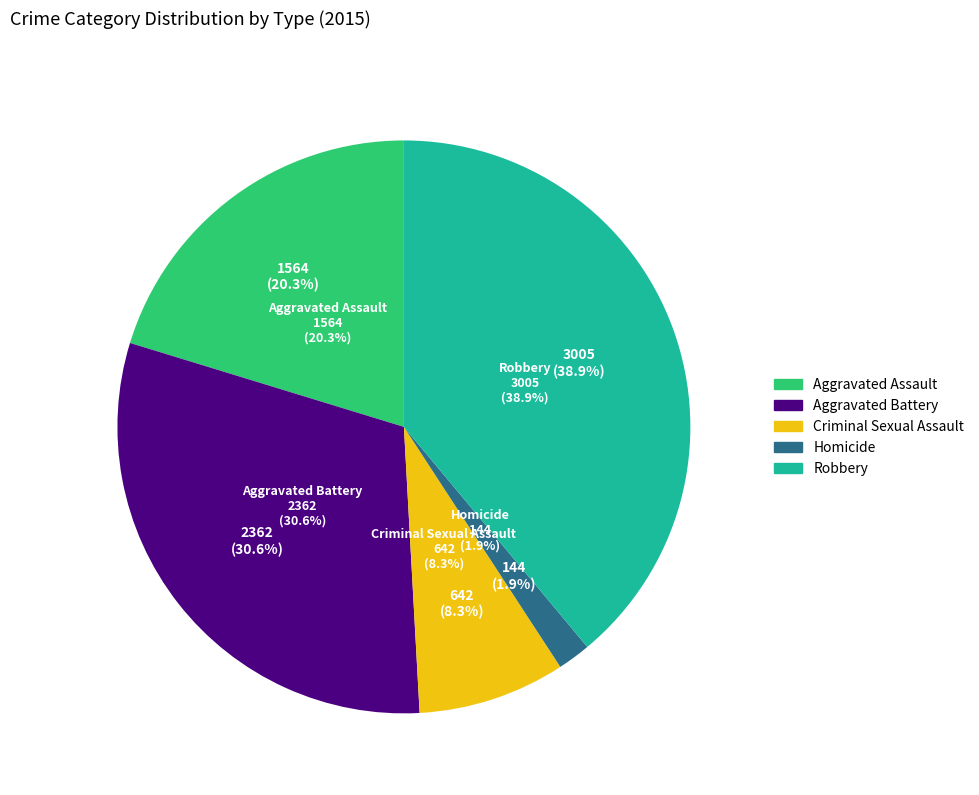

To the nearest percent, what percentage of the pie is Aggravated Assault?

20%